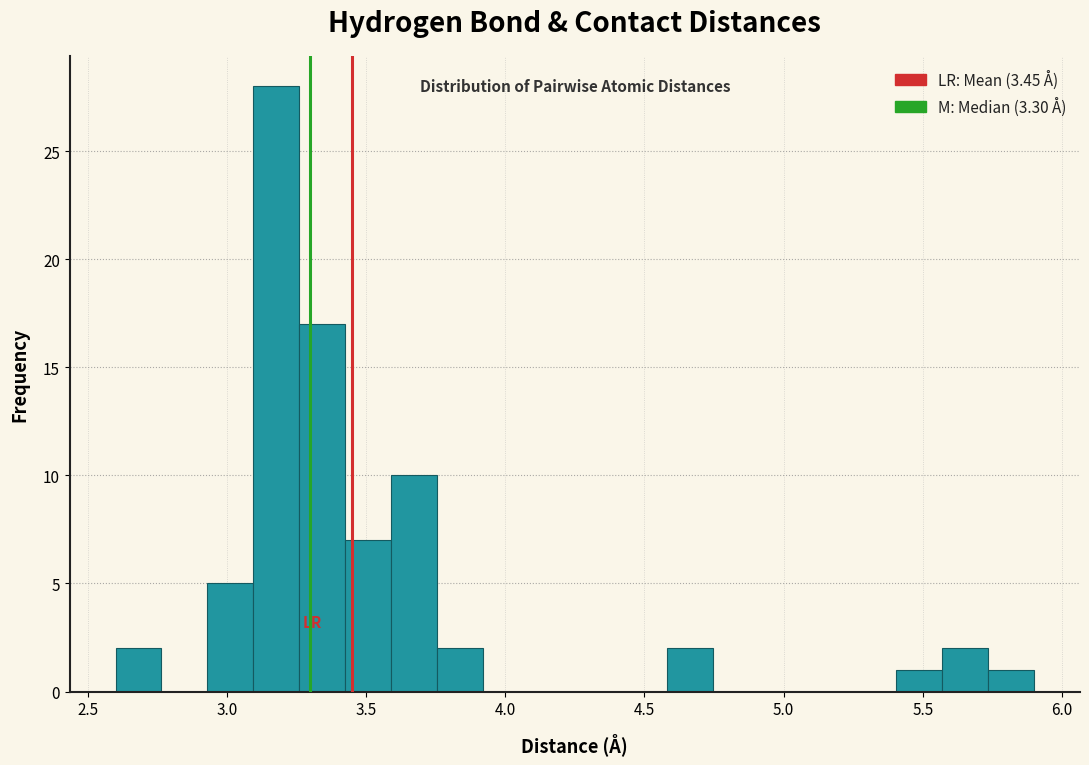

Read against the x-axis, roughly where is the centre of the tallest bar?

3.20